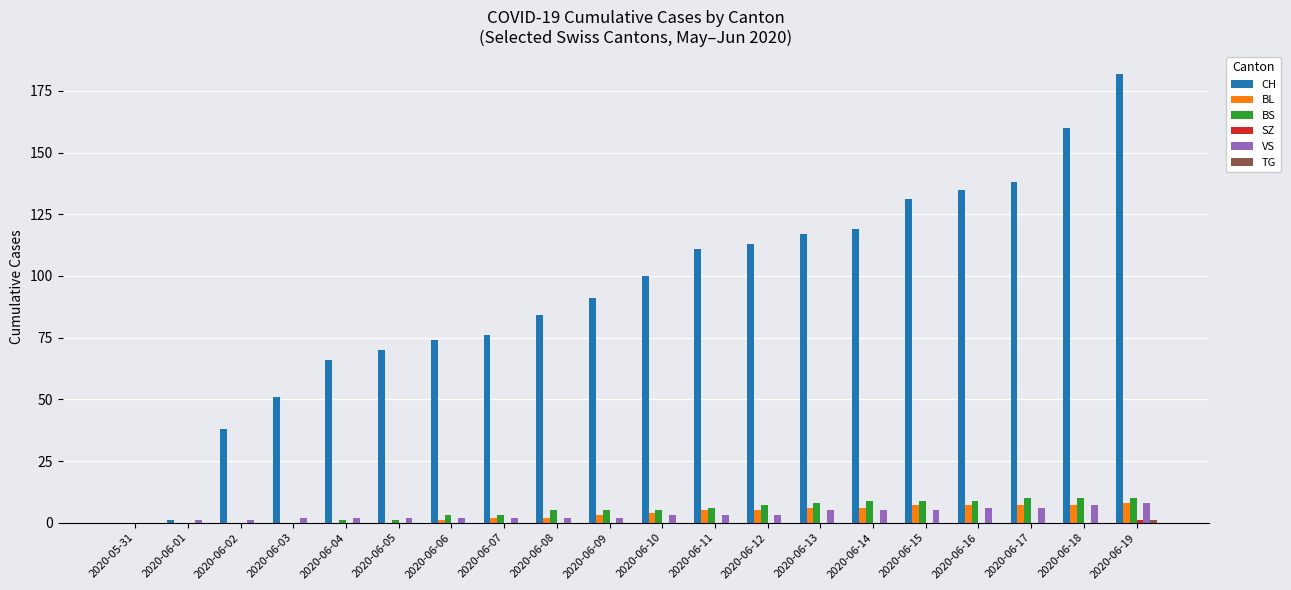

Count the number of data series in this chart.

6